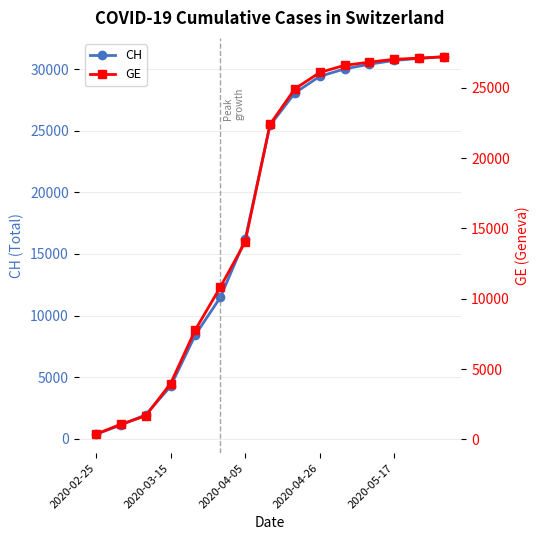

Does the chart have visible grid lines?

Yes